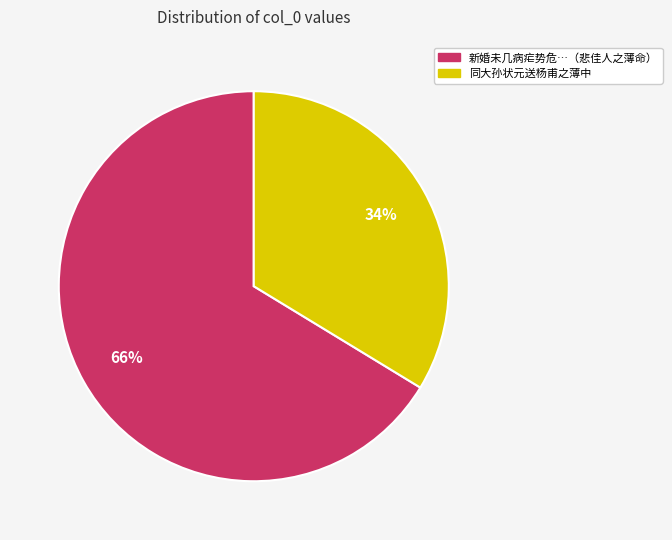

Count the number of slices in the pie.

2